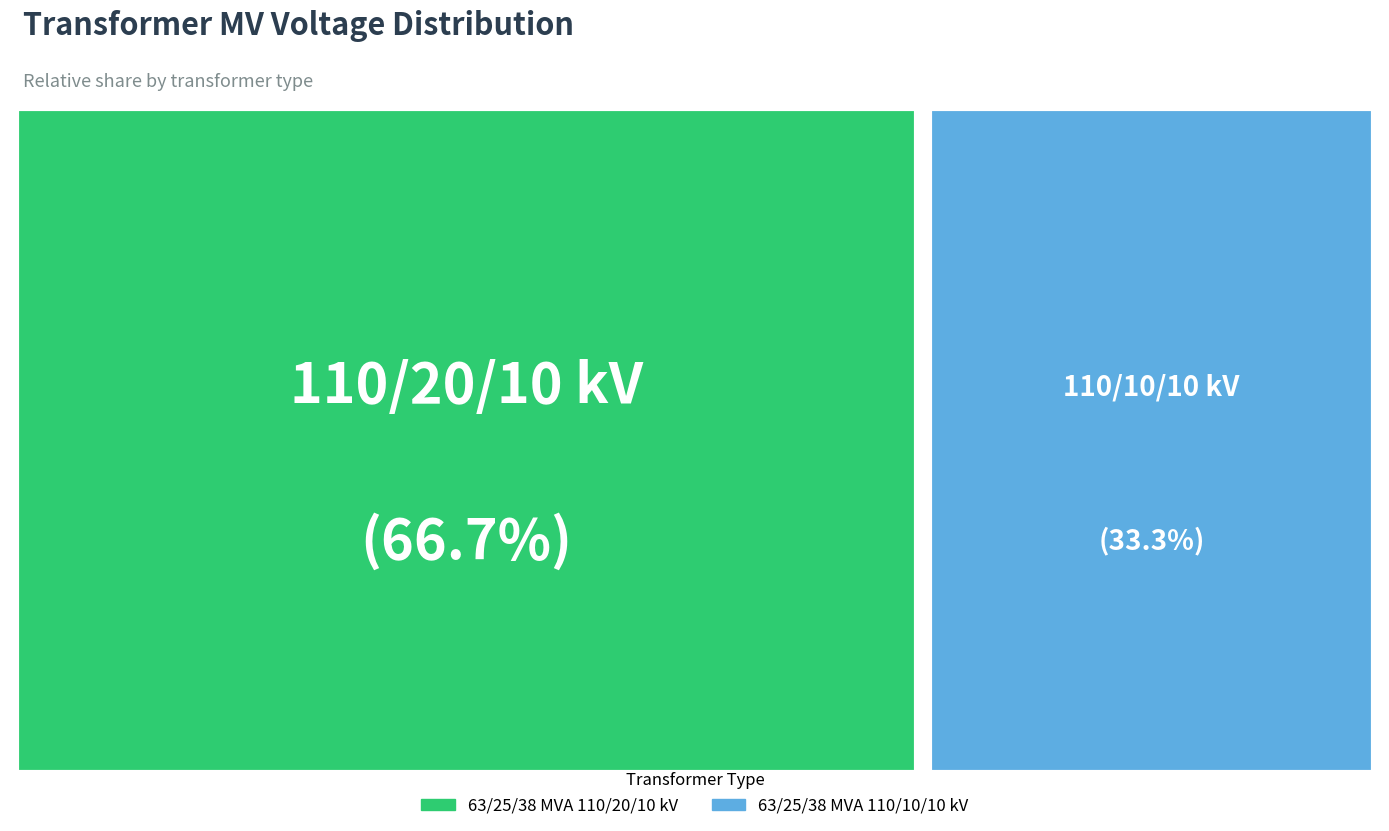

True or false: 63/25/38 MVA 110/20/10 kV accounts for 67% of the total.

True